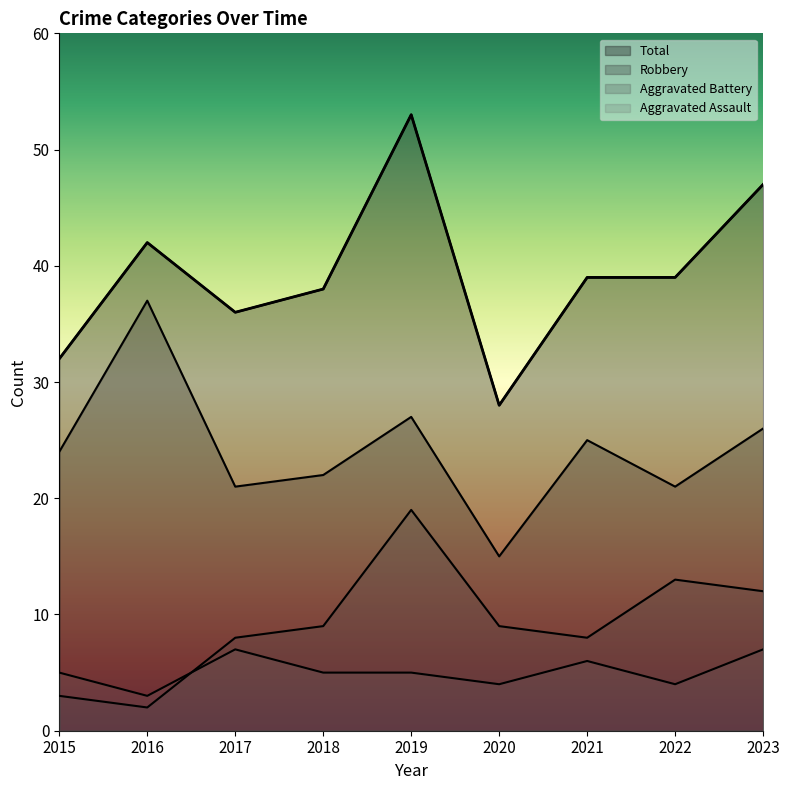

Reading left to right, what are all the values shown in this chart?

Aggravated Assault: 2015=5	2016=3	2017=7	2018=5	2019=5	2020=4	2021=6	2022=4	2023=7
Aggravated Battery: 2015=3	2016=2	2017=8	2018=9	2019=19	2020=9	2021=8	2022=13	2023=12
Robbery: 2015=24	2016=37	2017=21	2018=22	2019=27	2020=15	2021=25	2022=21	2023=26
Total: 2015=32	2016=42	2017=36	2018=38	2019=53	2020=28	2021=39	2022=39	2023=47